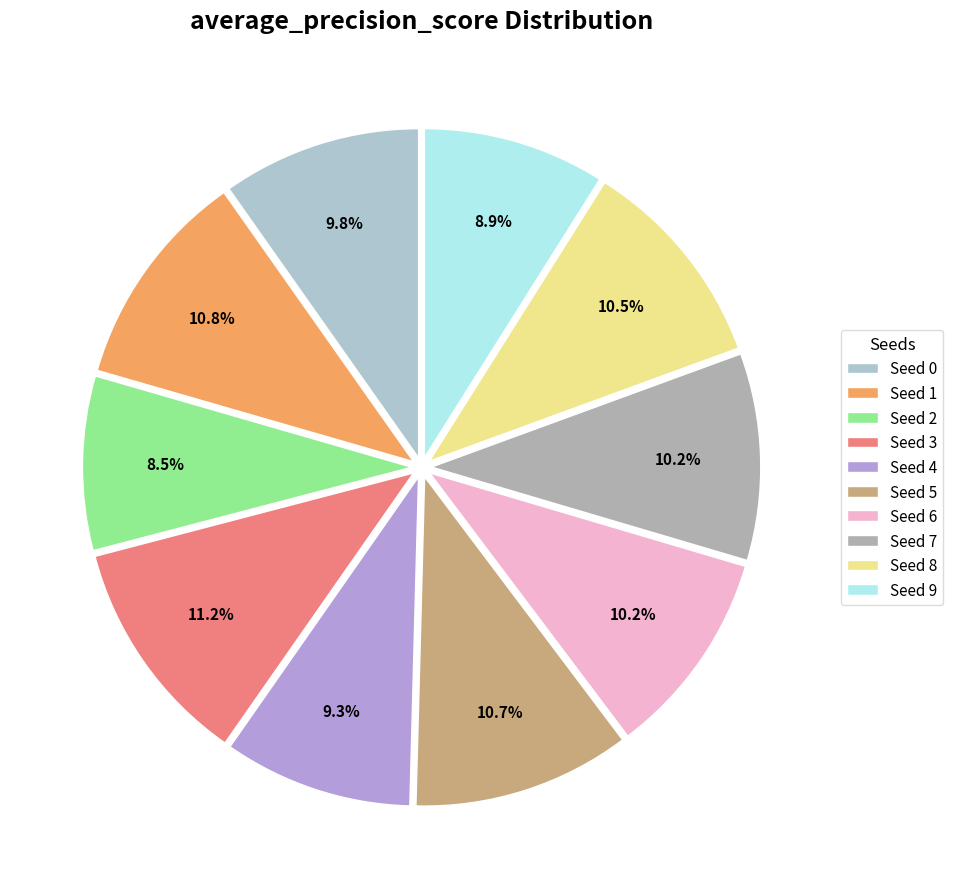

Count the number of slices in the pie.

10